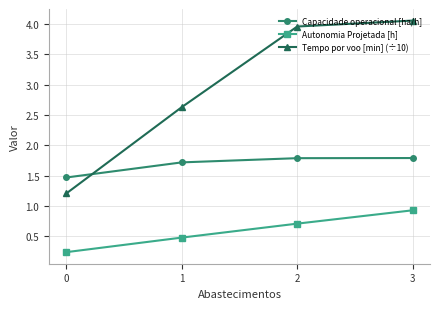

Which series has the largest range (max minus min)?

Tempo por voo [min] (÷10)